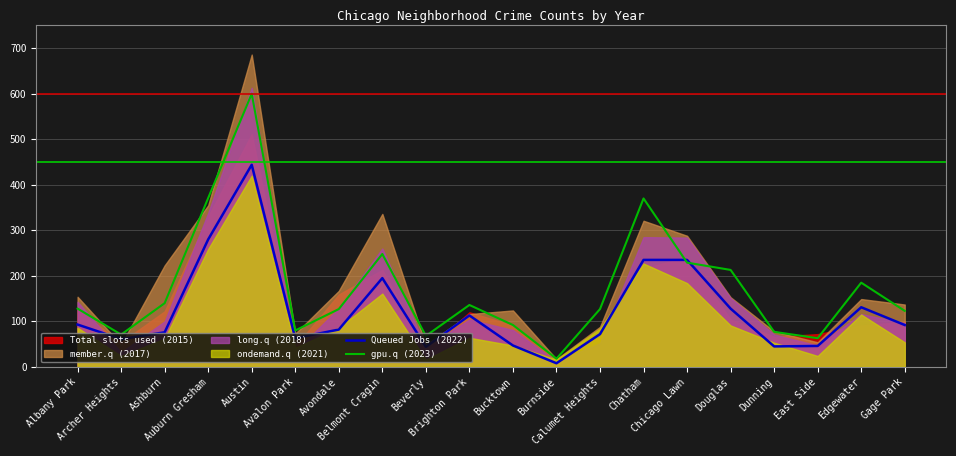

How many interior local valleys does the Queued Jobs (2022) series have?

5